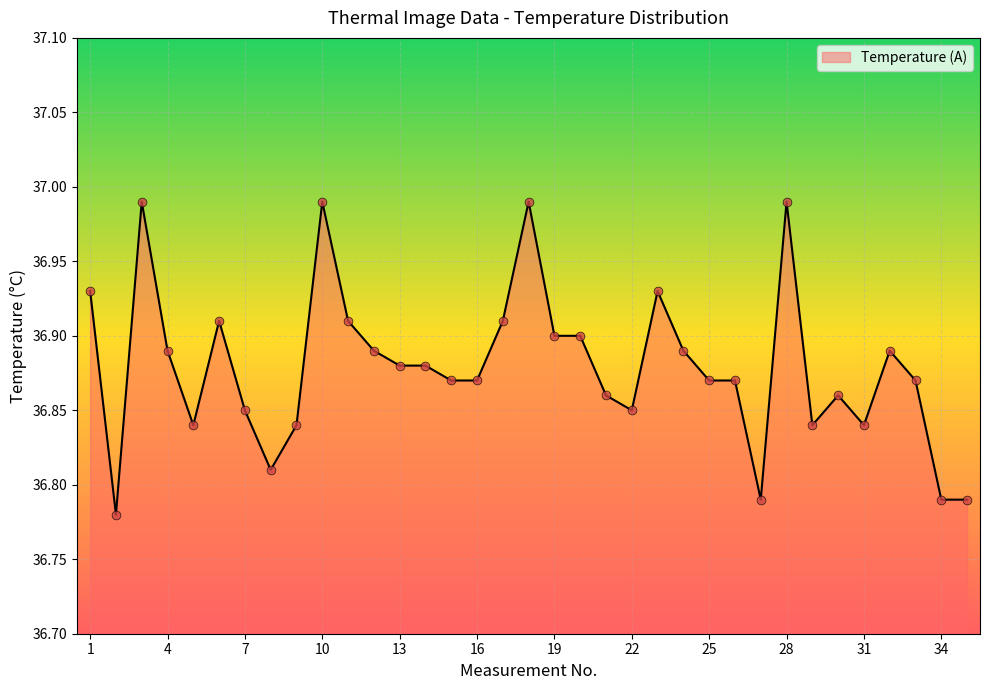

Does the chart have visible grid lines?

Yes